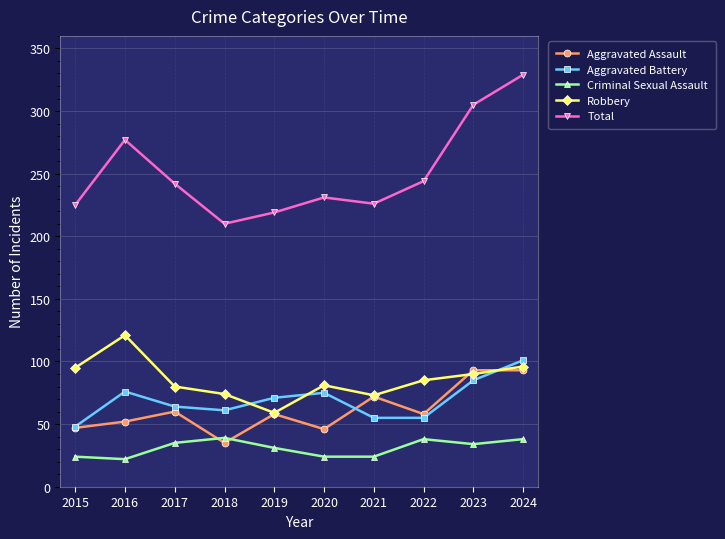

After their last crossing, which series has the higher values: Robbery or Aggravated Assault?

Robbery